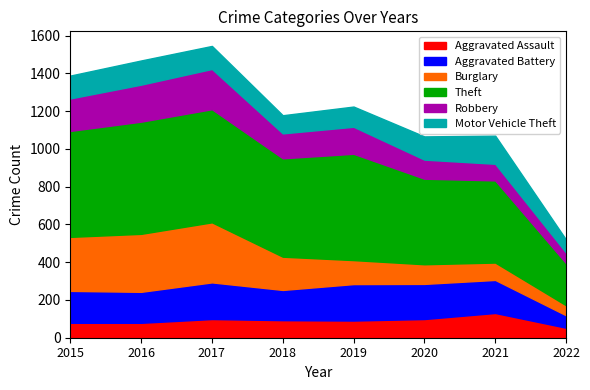

How many data points does each series have?

8